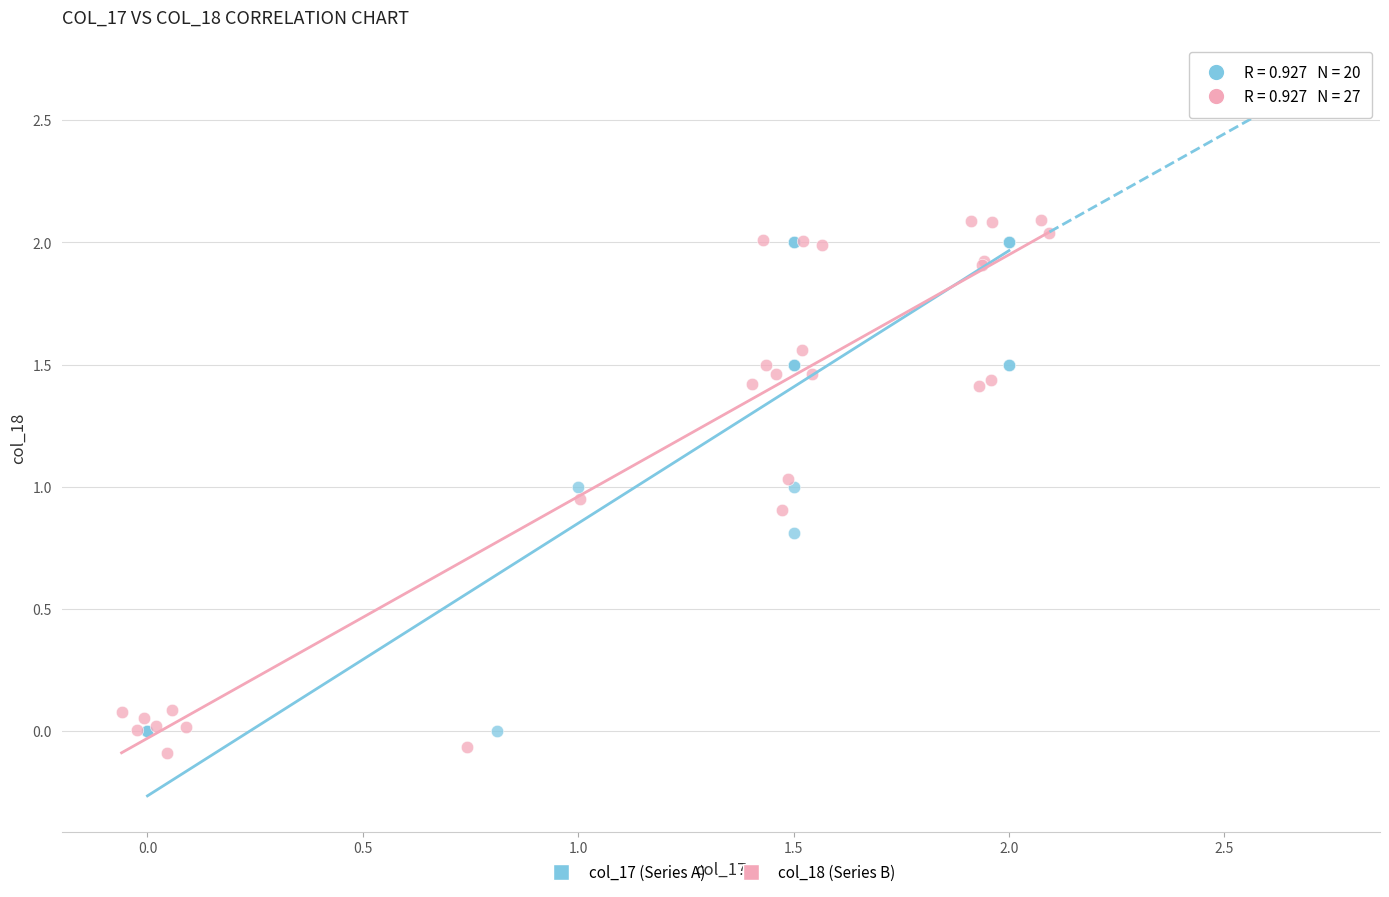

Which series has the largest Y range (max minus min)?

col_18 (Series B)